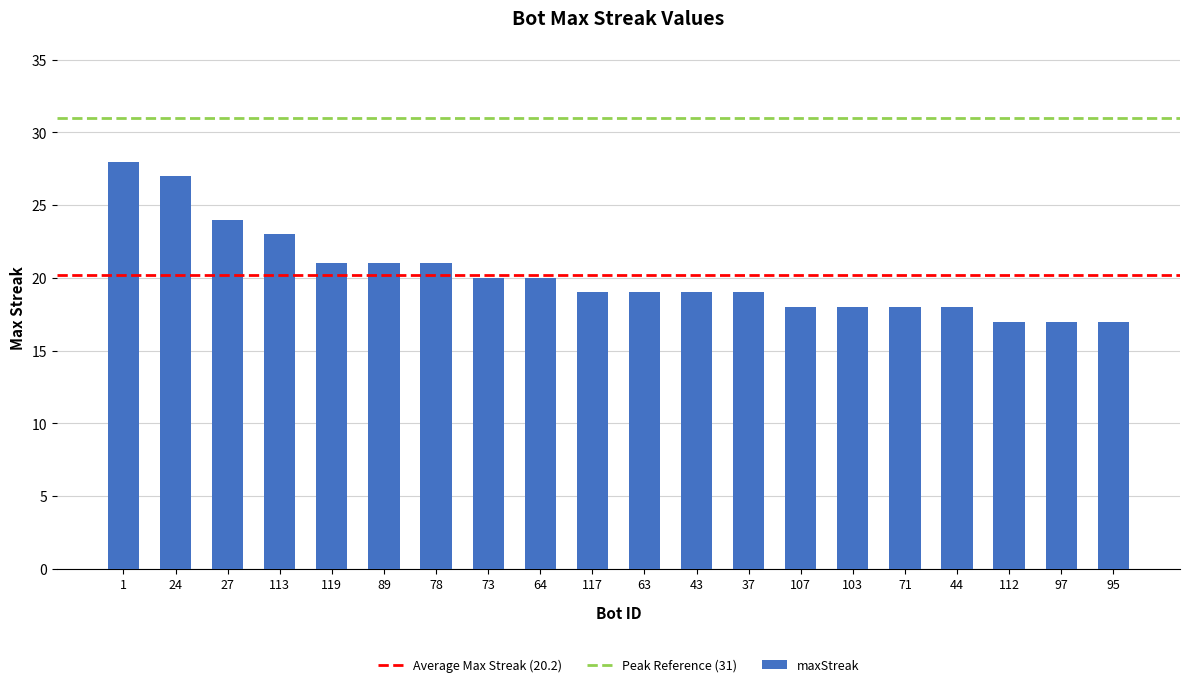

How many distinct data groups are displayed?

1